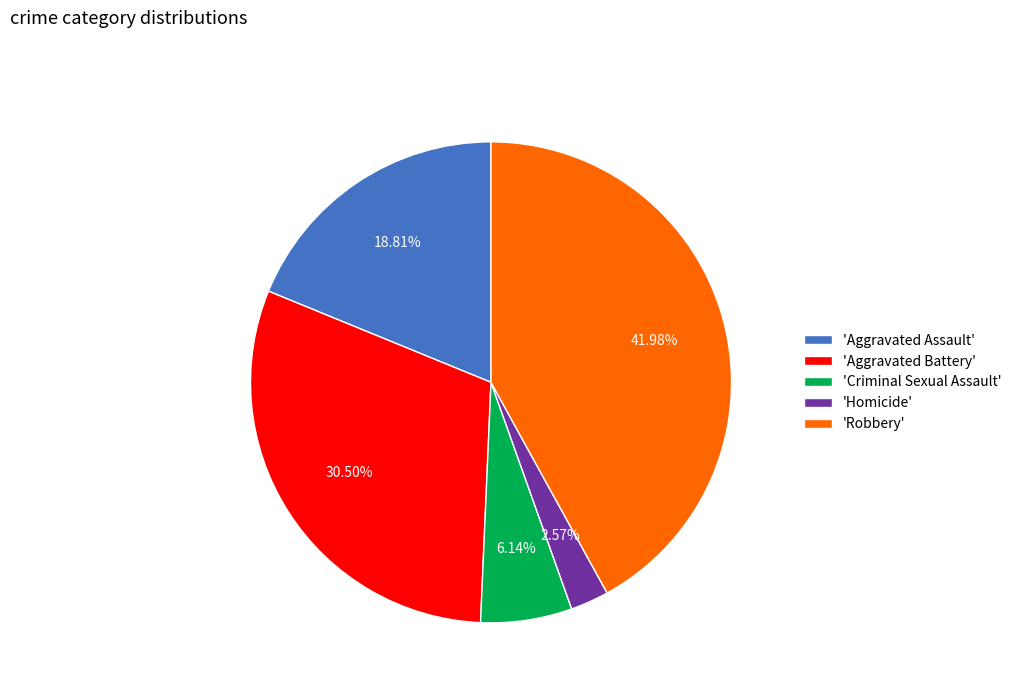

Between 'Aggravated Assault' and 'Homicide', which is larger?

'Aggravated Assault'